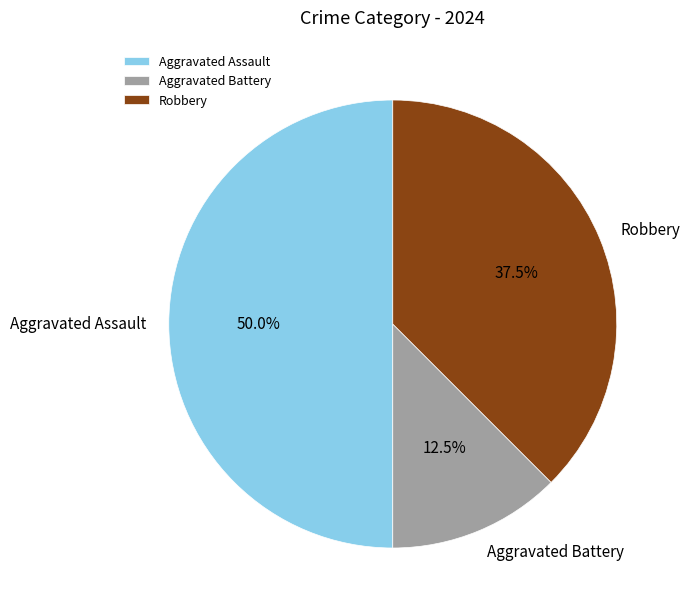

Do Aggravated Battery and Aggravated Assault together represent more than half of the pie?

Yes